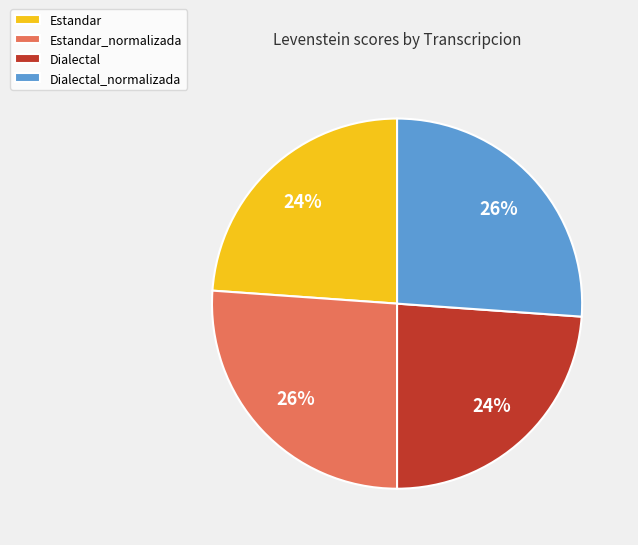

True or false: Estandar accounts for 32% of the total.

False